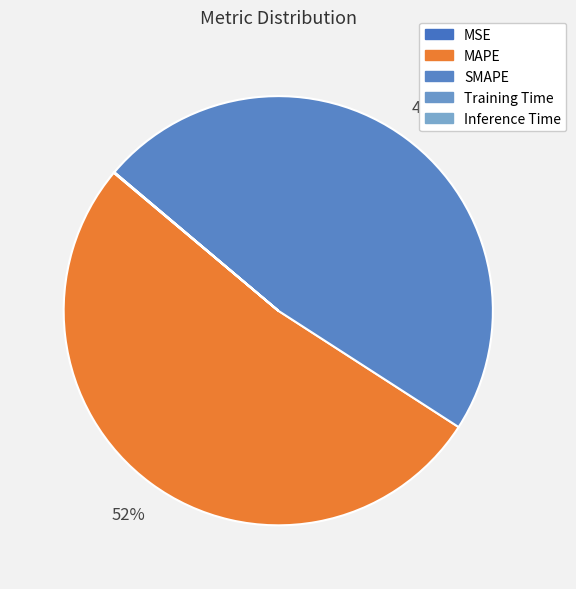

Is it true that Inference Time is 0% of the pie?

True